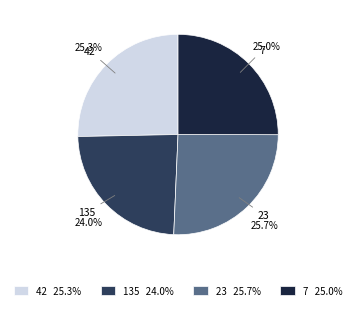

To the nearest percent, what is the difference between the 135 and 7 slice percentages?

1%